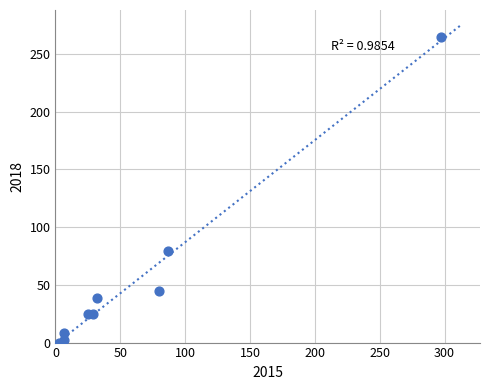

What Y value in the scatter plot is closest to 132?

79